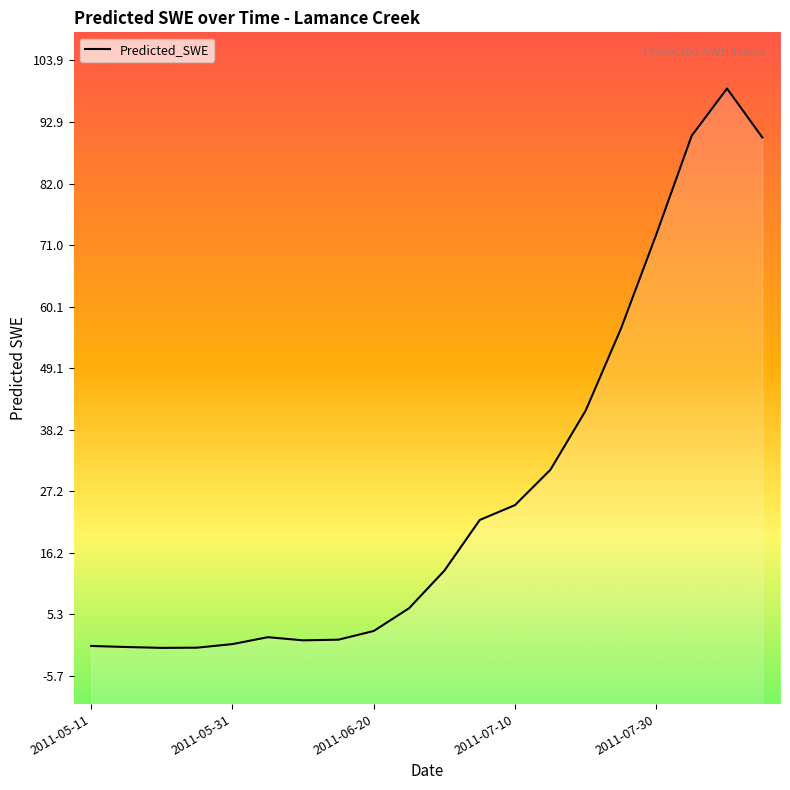

Where is the data nearest to the value 49?

2011-07-25